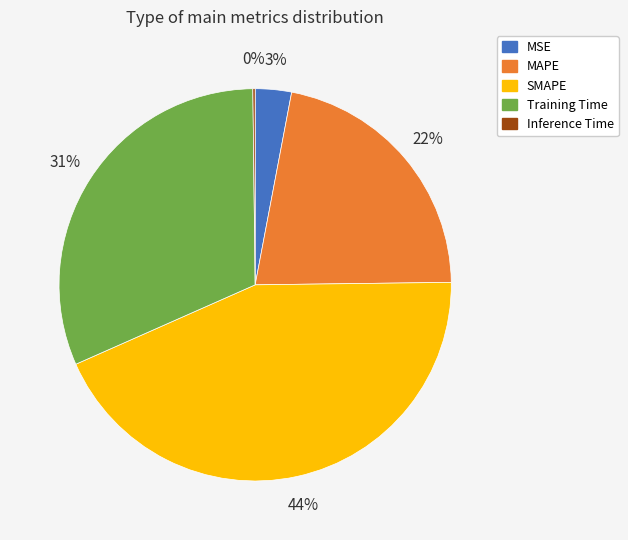

Do Training Time and SMAPE together represent more than half of the pie?

Yes